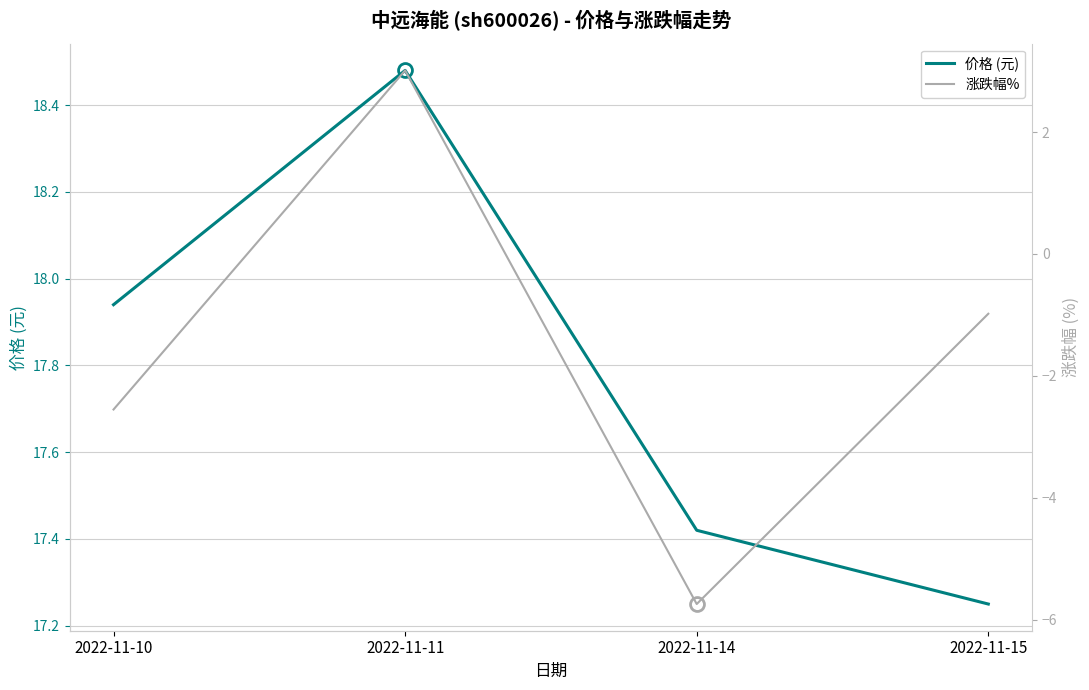

Reading right to left, list all the values displayed in this chart.

价格 (元): 17.2	17.4	18.5	17.9
涨跌幅%: -1.0	-5.7	3.0	-2.5